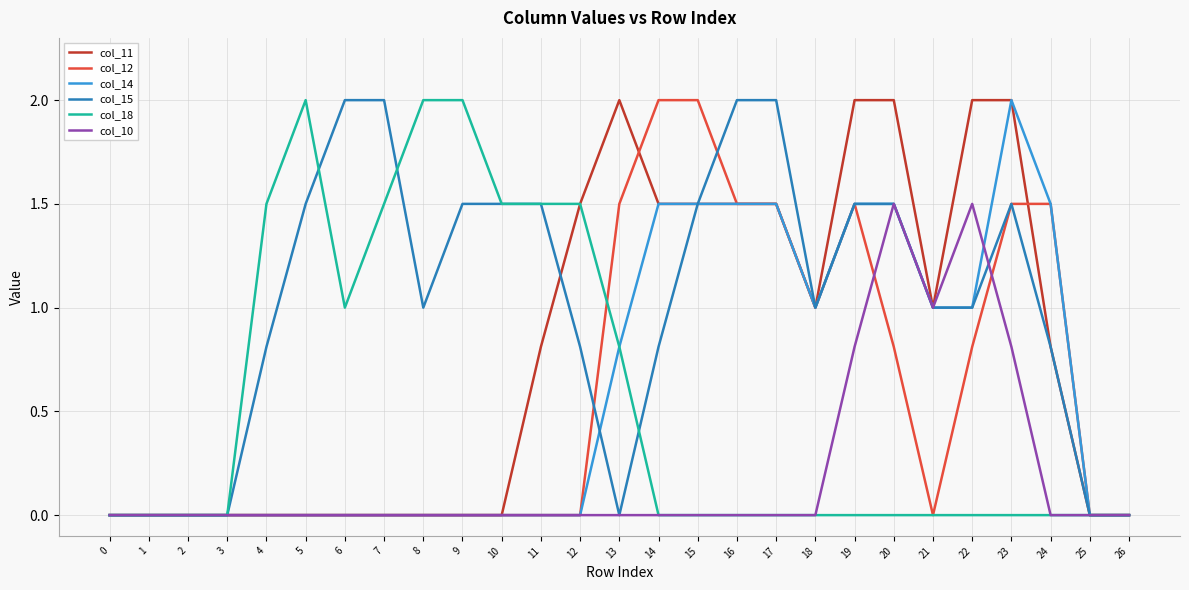

What are all the series names shown in the legend?

col_11, col_12, col_14, col_15, col_18, col_10